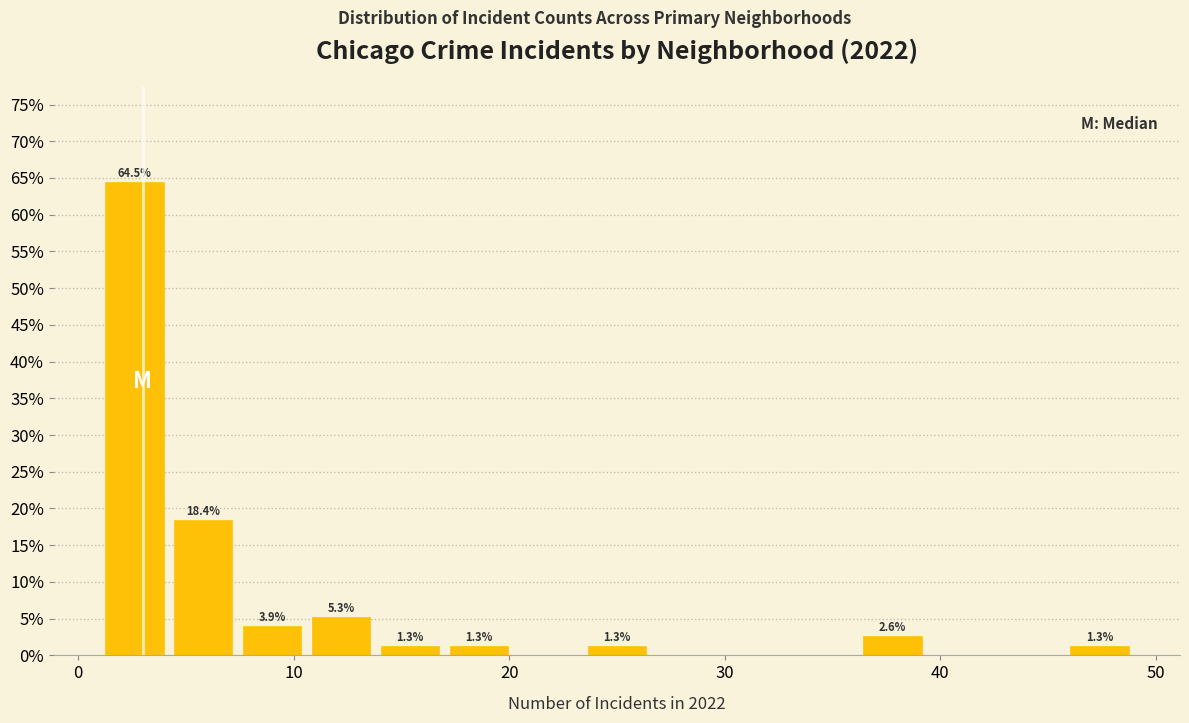

Read against the x-axis, roughly where is the centre of the tallest bar?

3